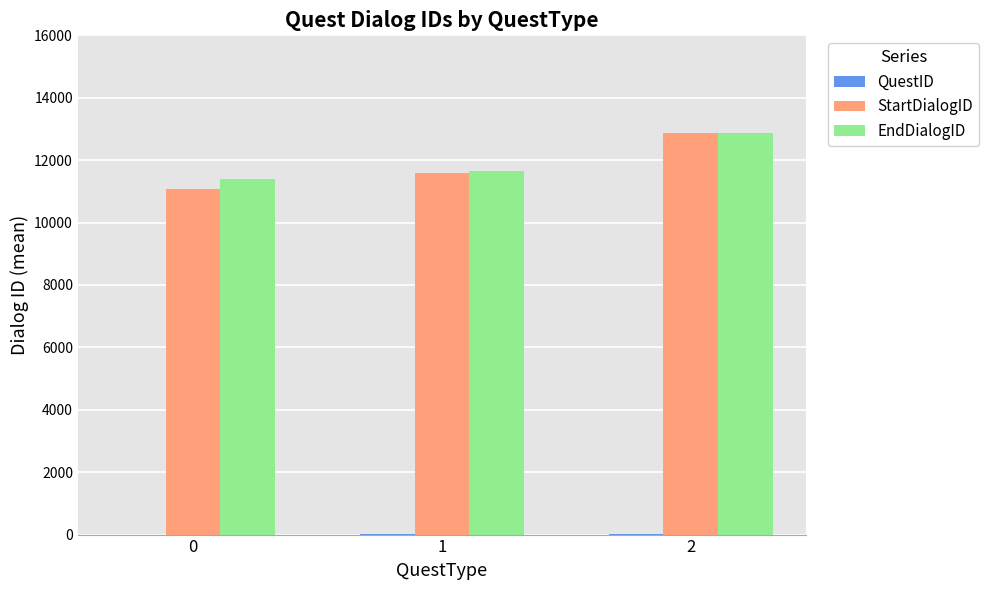

Is it true that EndDialogID equals 4829.7 at 0?

False